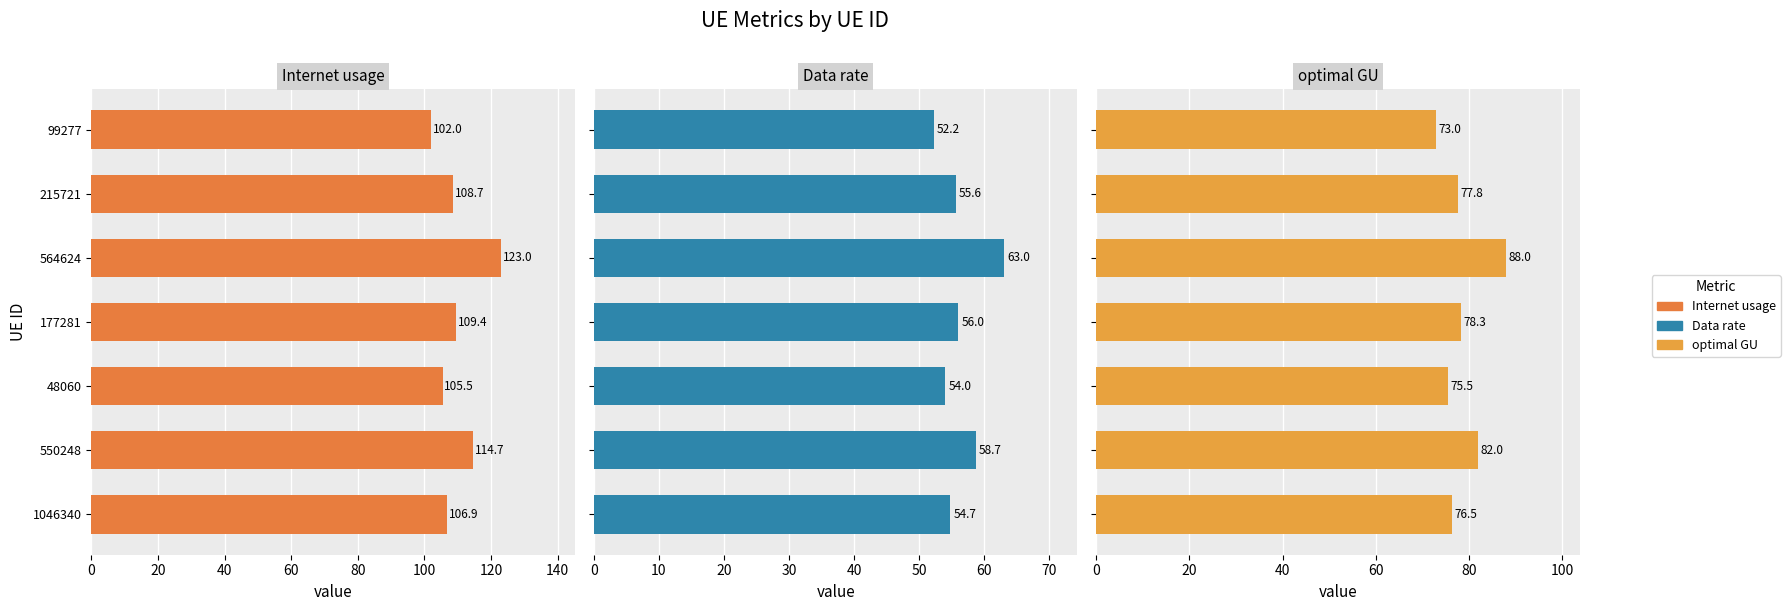

What is the difference between the highest and lowest values at 564624?

60.1